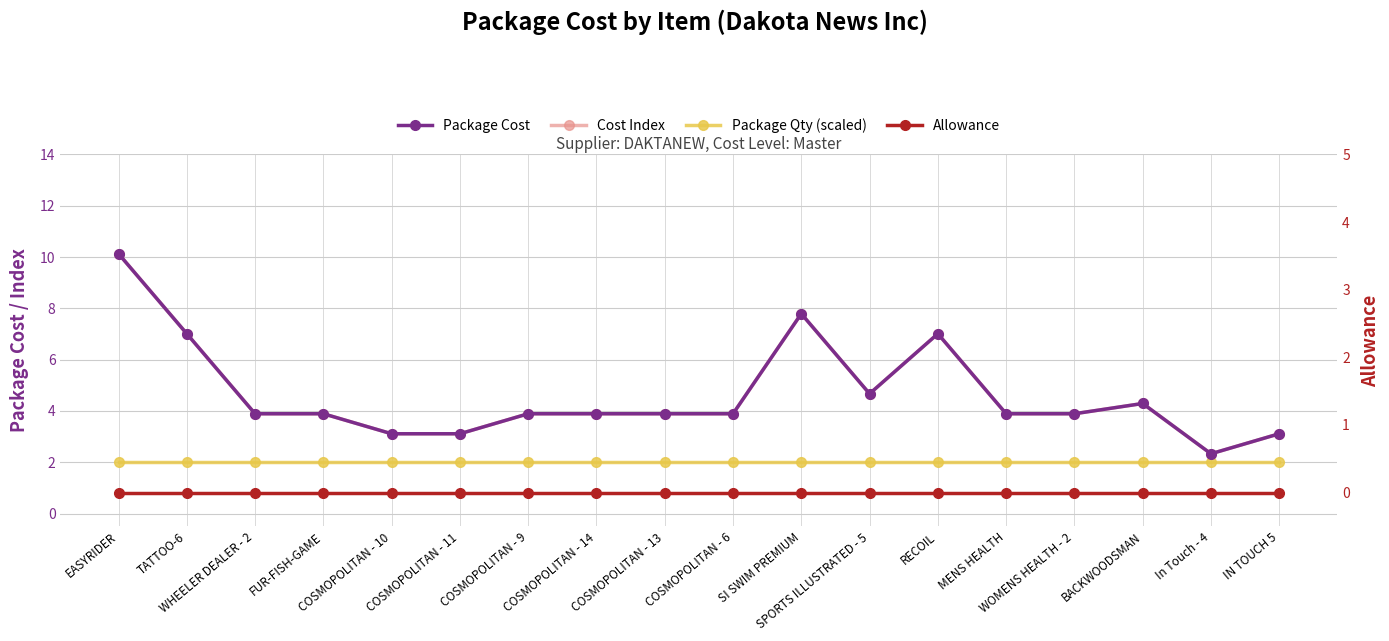

True or false: Package Qty (scaled) and Allowance intersect in this chart.

False